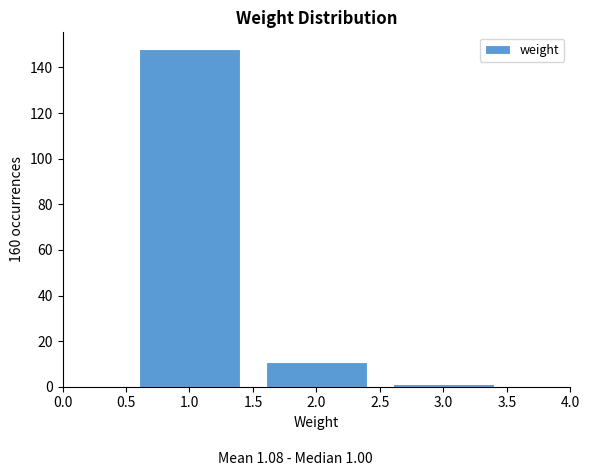

Which range on the x-axis has the tallest bar?

0.5 to 1.5